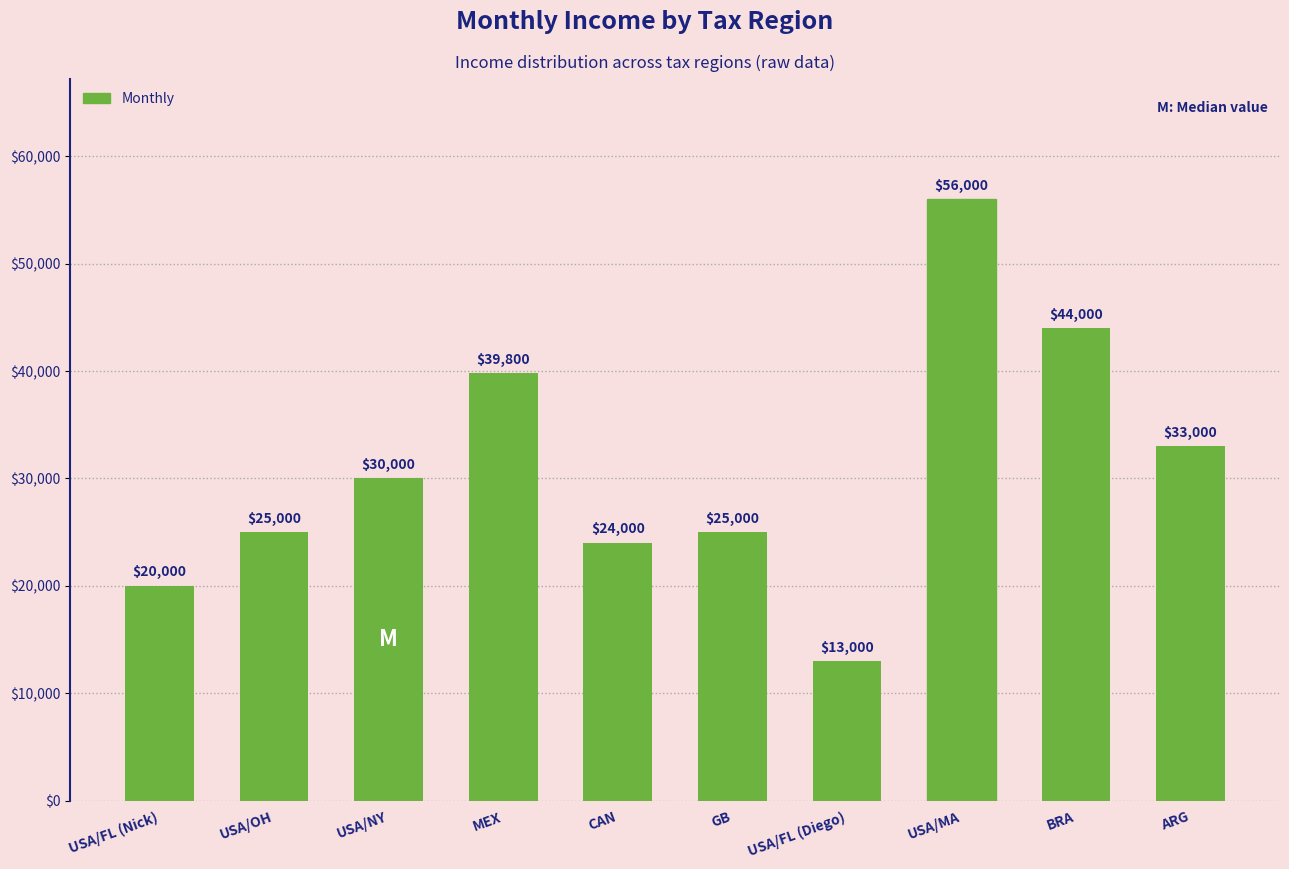

What position from the left is USA/OH?

2